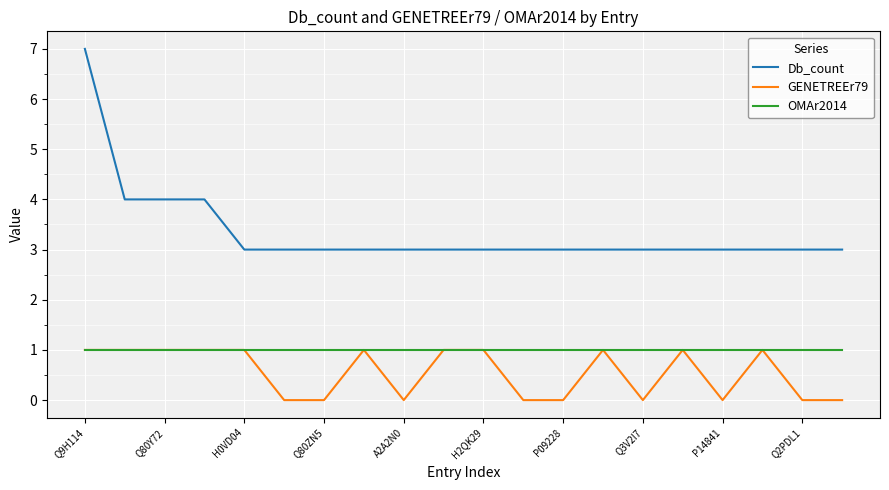

Which series has the widest spread of values?

Db_count